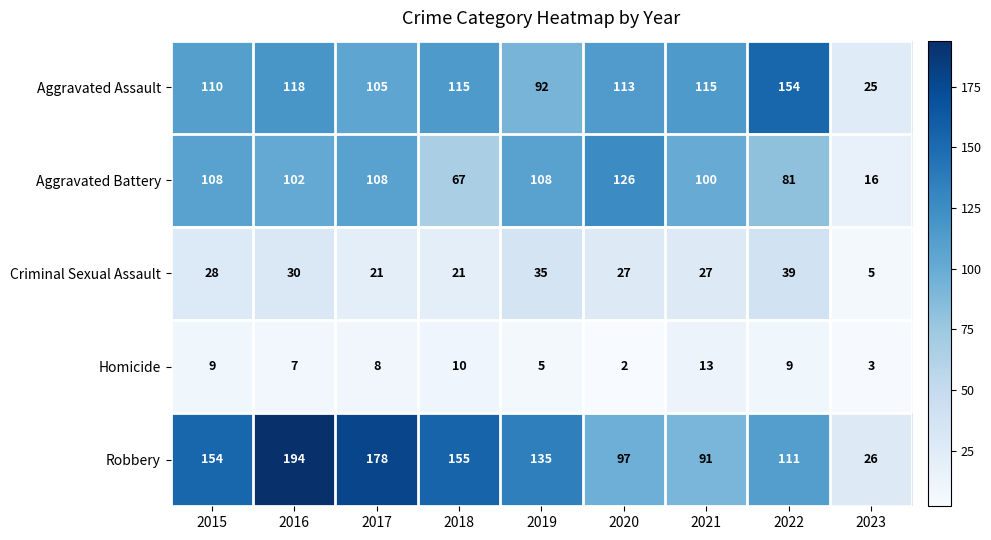

Which category has the highest value across all series?

2016